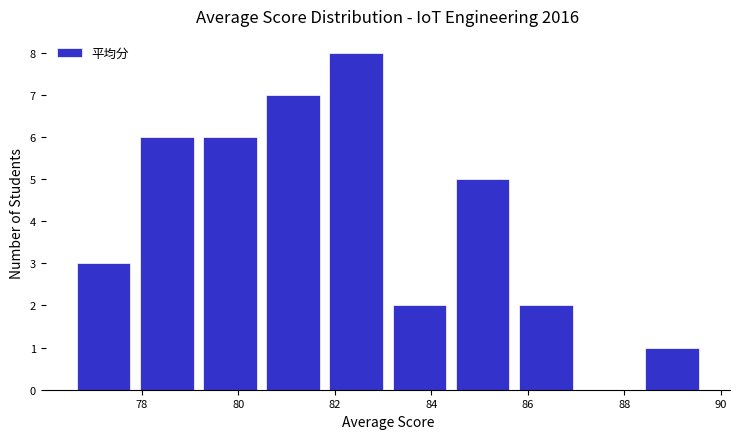

What is the height of the bar covering 83.0 to 84.4 on the x-axis? Neither the bar edges nor the heights are printed on the chart, so give them approximately, as read against the axes.

2